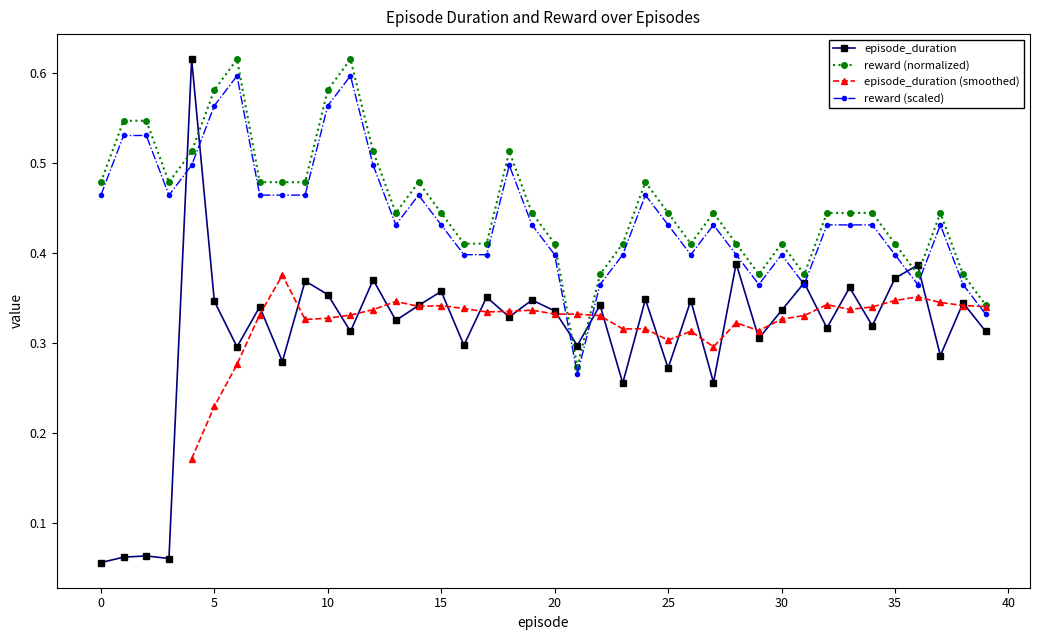

What is the difference between the second highest and second lowest values in the reward series?

0.3